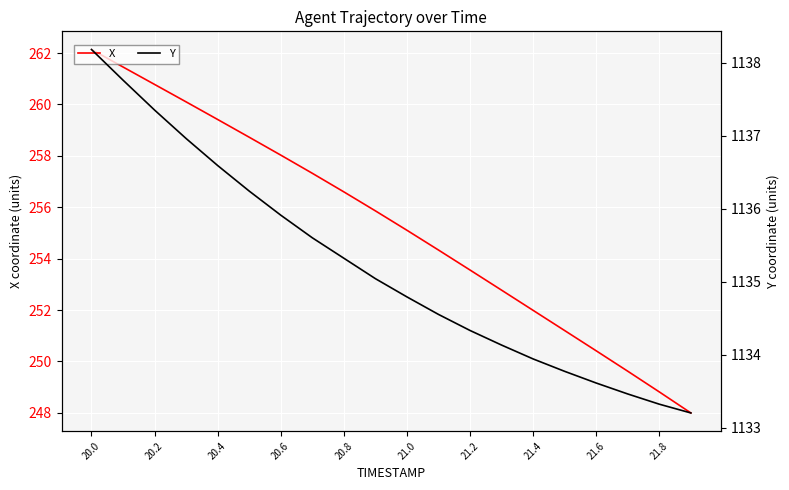

What is the lowest value of the X series?

248.0